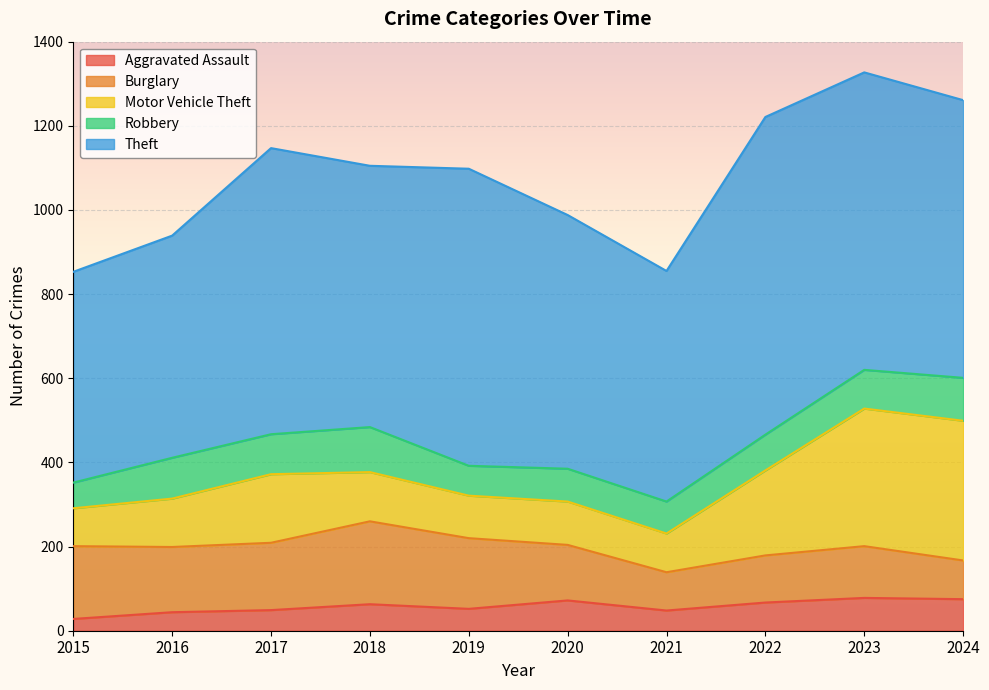

What is the value of the Motor Vehicle Theft point at the 5th from the left?

101